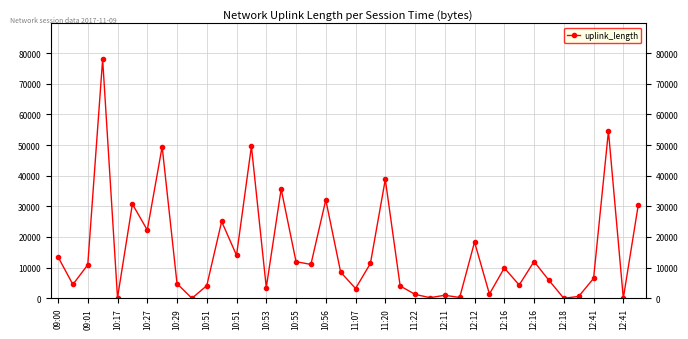

How many series are shown in this chart?

1